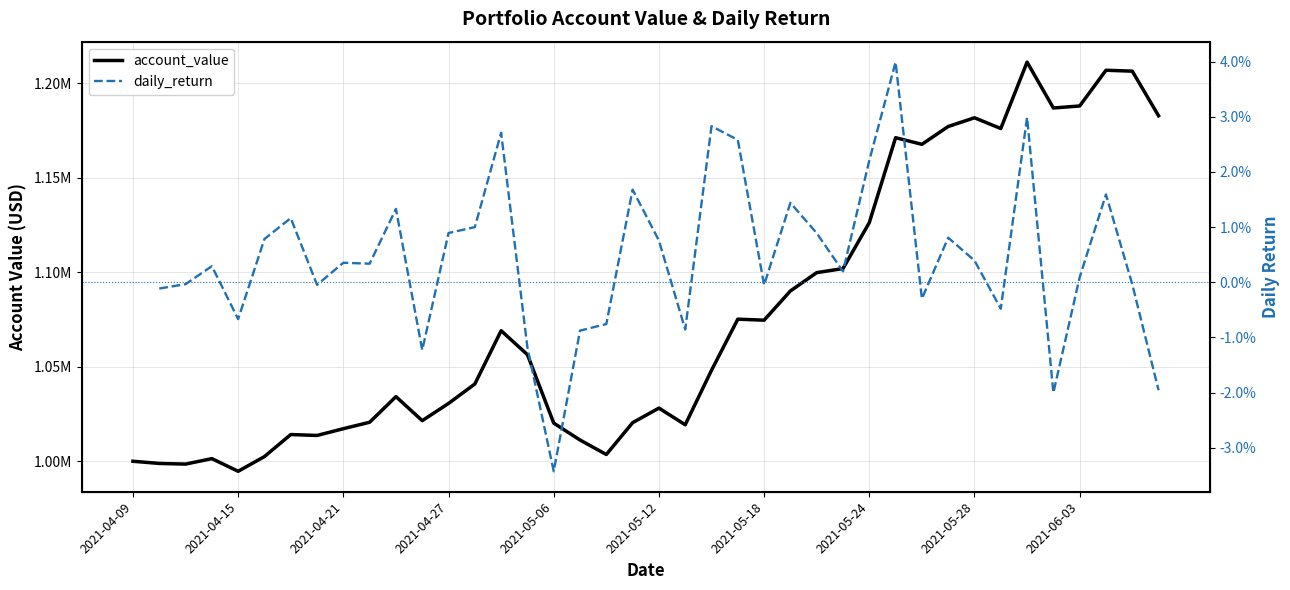

What is the sum of all values?

43089015.5